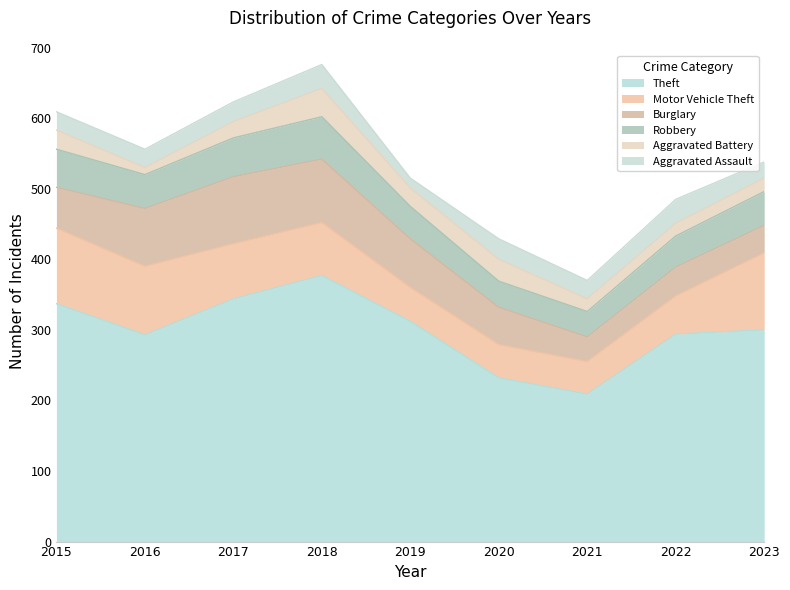

Does the chart have visible grid lines?

No